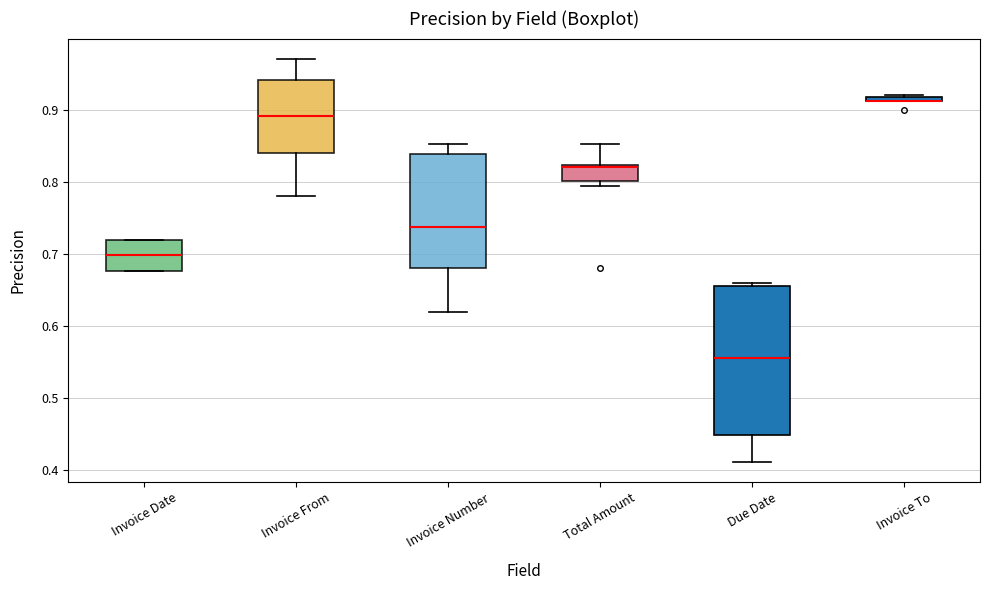

Which box is the tallest, from its lower edge to its upper edge?

Due Date